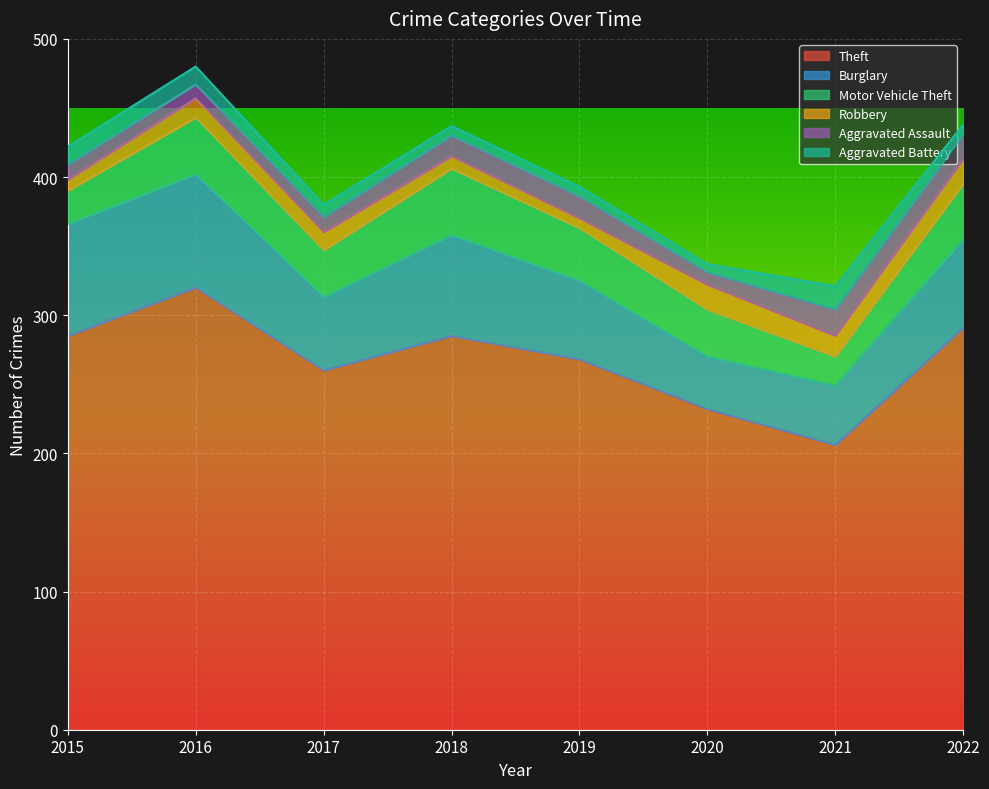

True or false: Burglary and Robbery intersect in this chart.

False